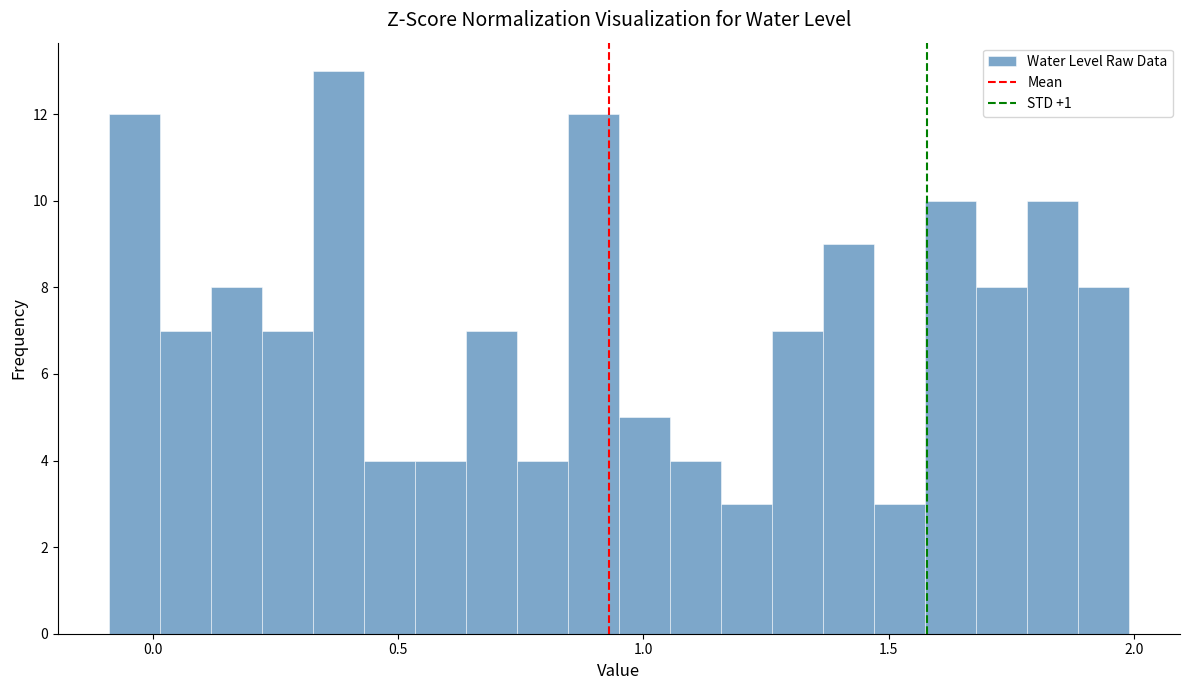

Read against the x-axis, roughly where is the centre of the tallest bar?

0.40